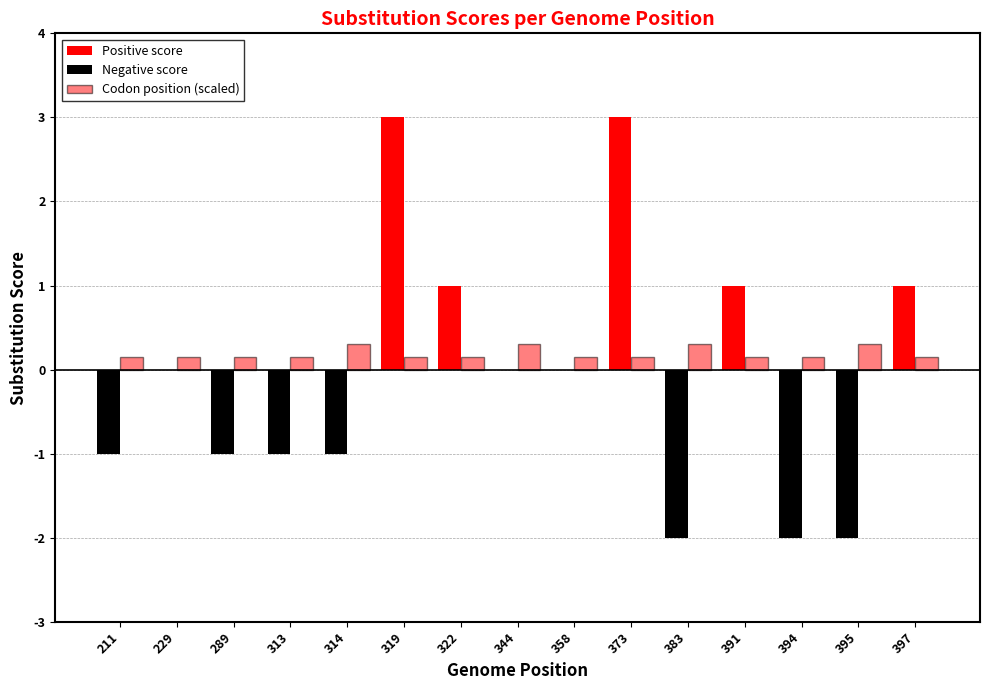

At which category is the sum across all series the highest?

319